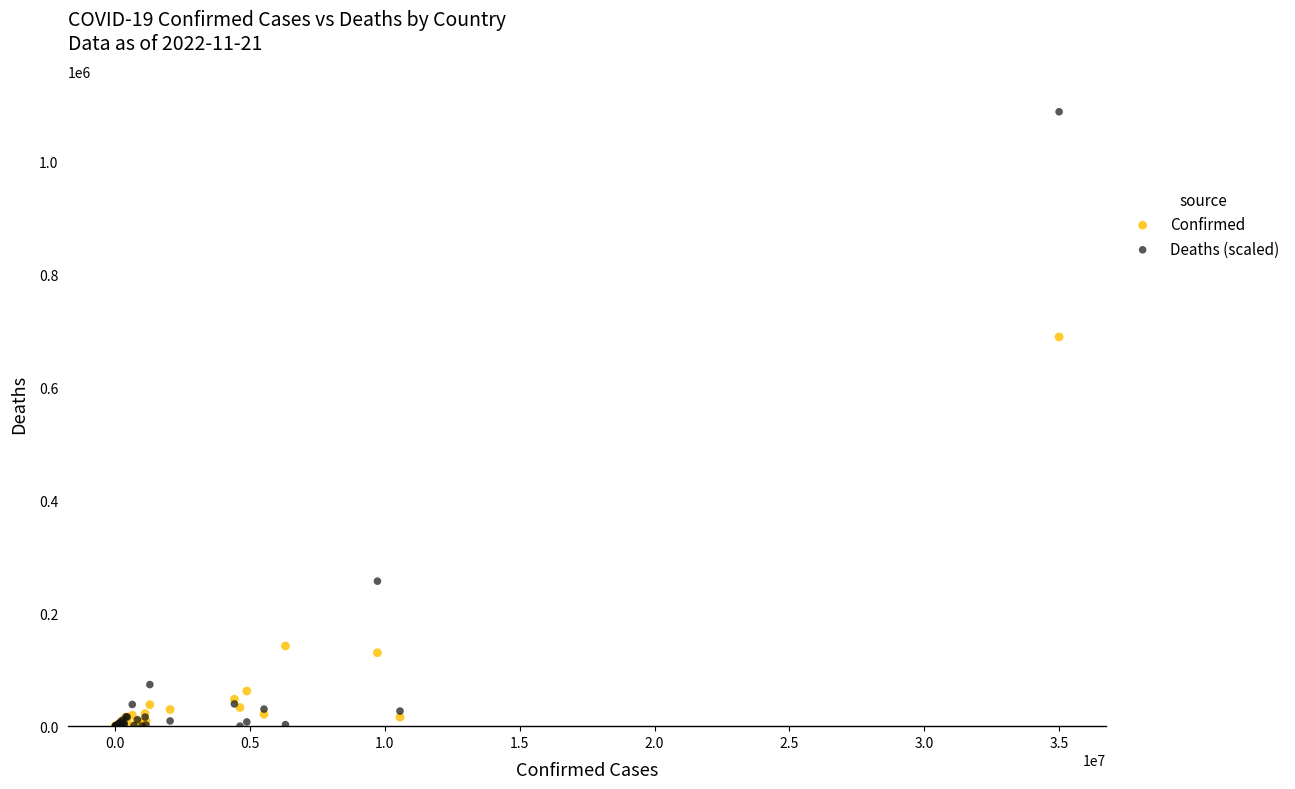

Which series has the widest spread of Y values?

Deaths (scaled)